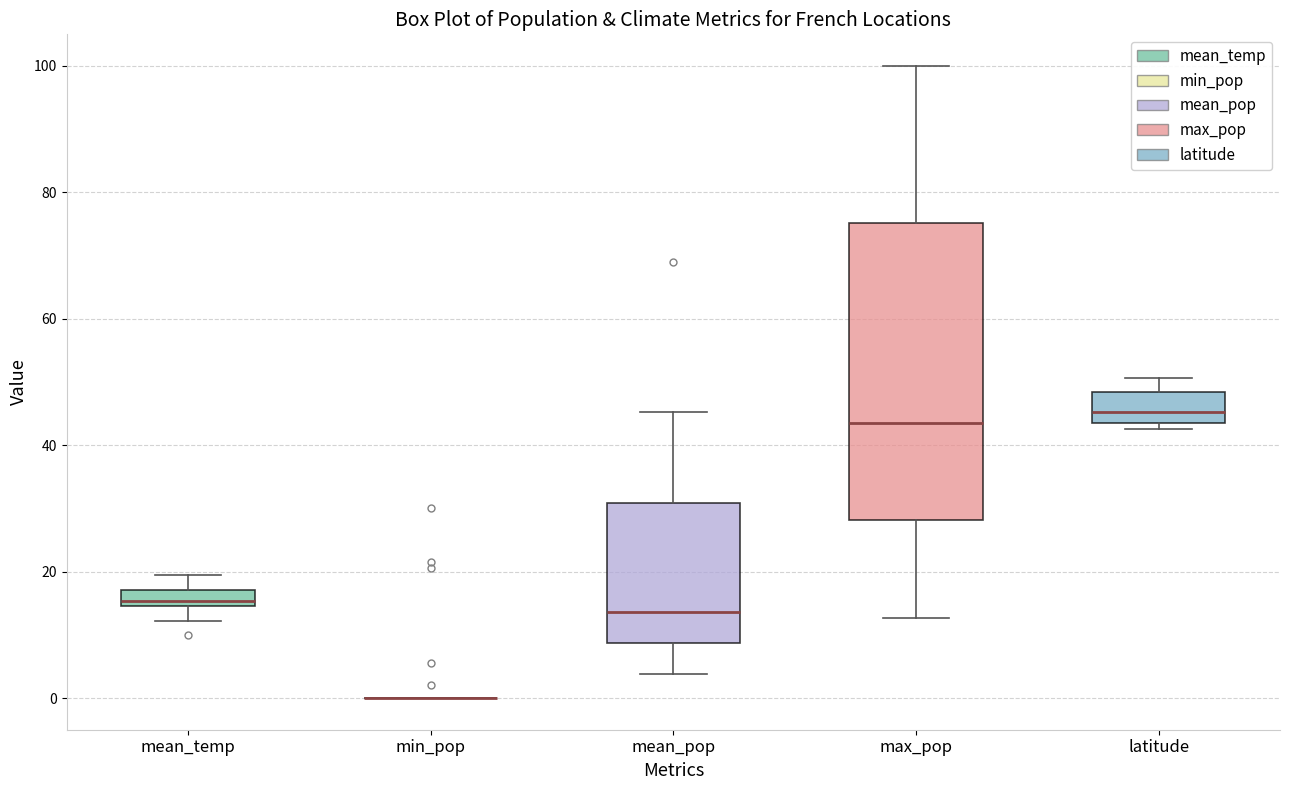

Which box is the tallest, from its lower edge to its upper edge?

max_pop